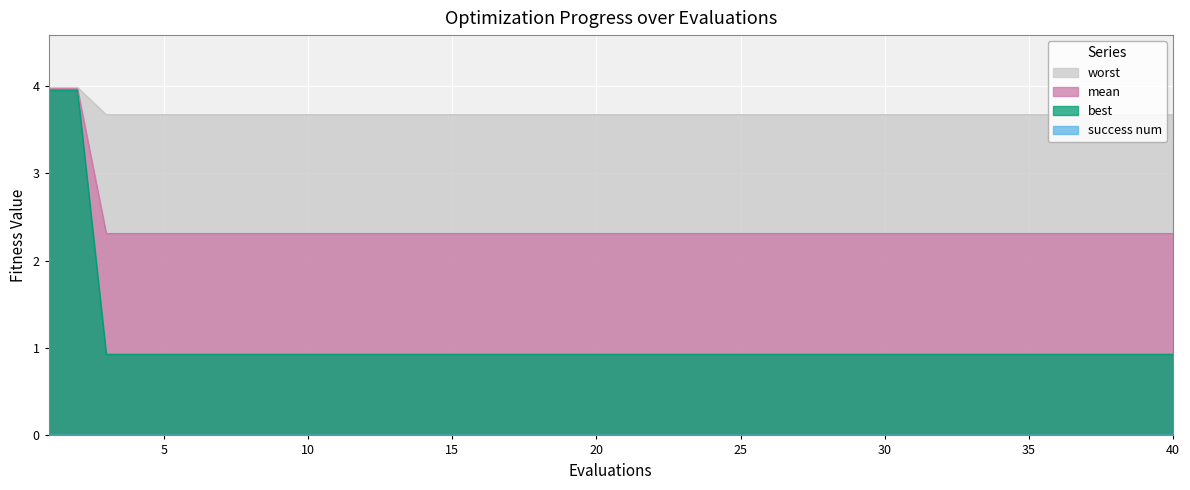

What is the sum of all worst values?

147.5